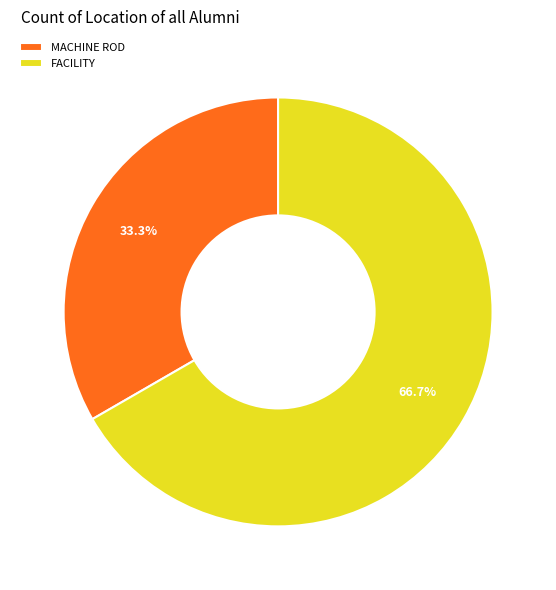

Which slice is the smallest?

MACHINE ROD